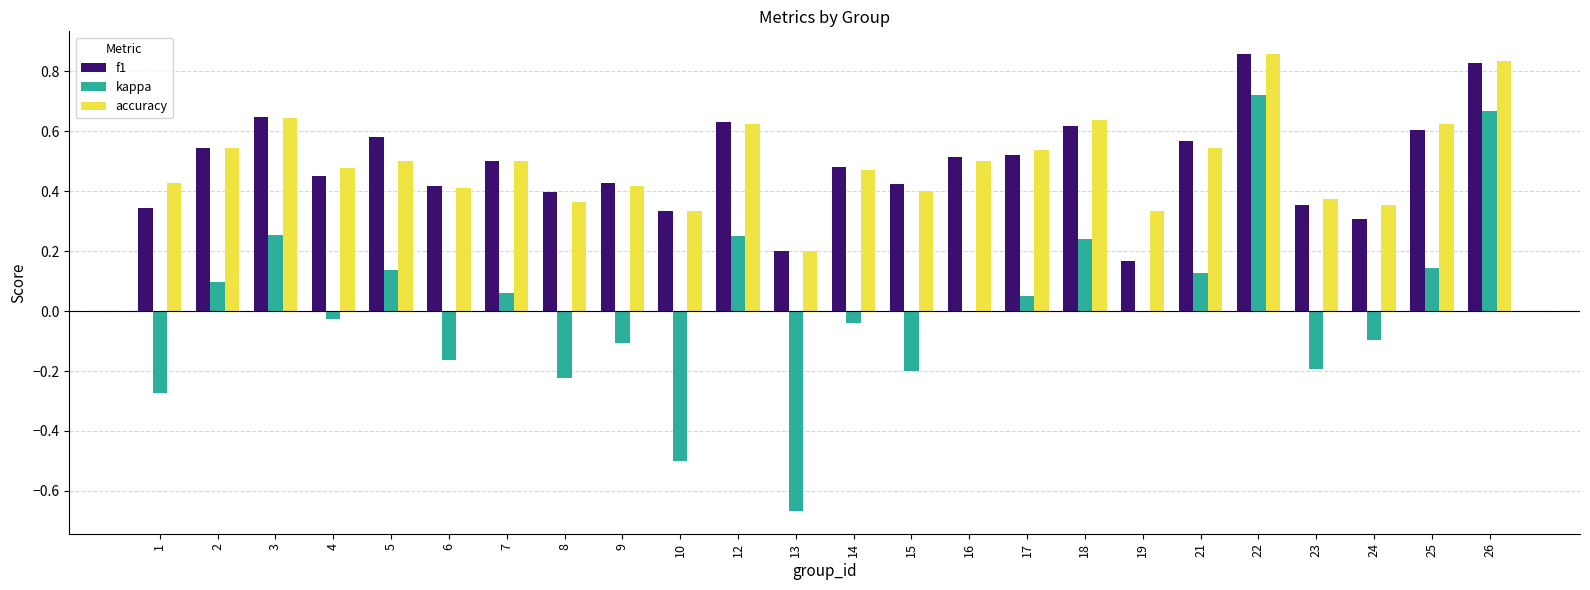

True or false: kappa has a value of 0.3 at 3.

True